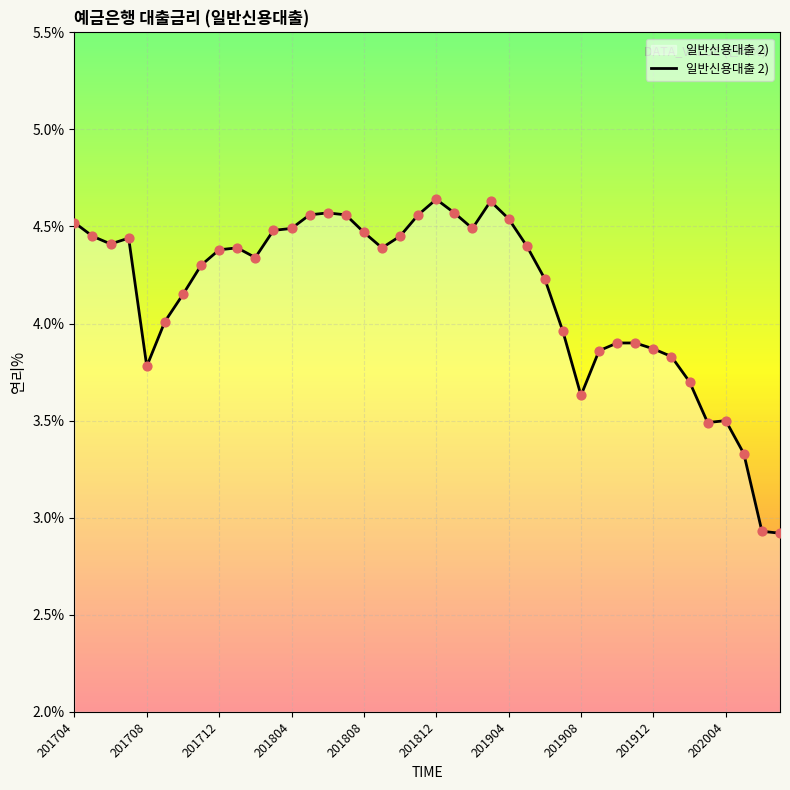

What is the minimum value shown in the chart?

2.9